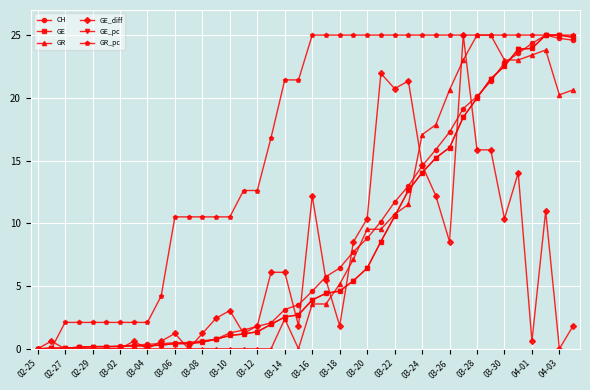

What is the greatest value displayed?

25.0